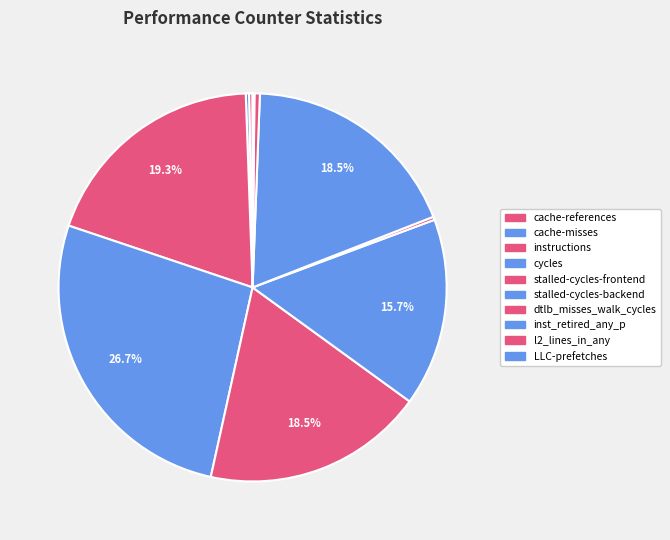

What is the change in value from dtlb_misses_walk_cycles to LLC-prefetches?

-225835920